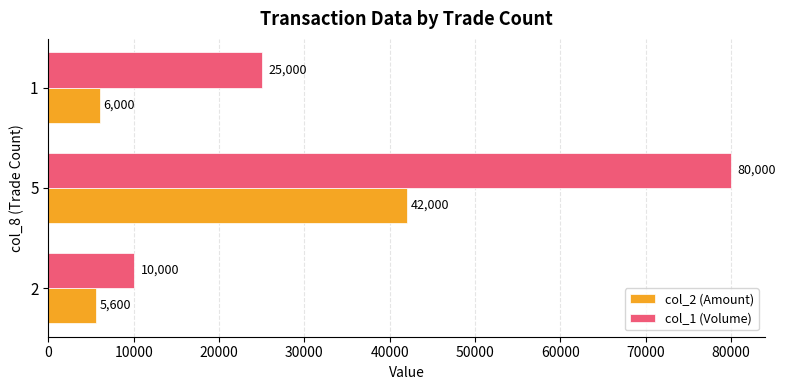

What is the difference between the maximum and minimum values in the col_1 (Volume) series?

70000